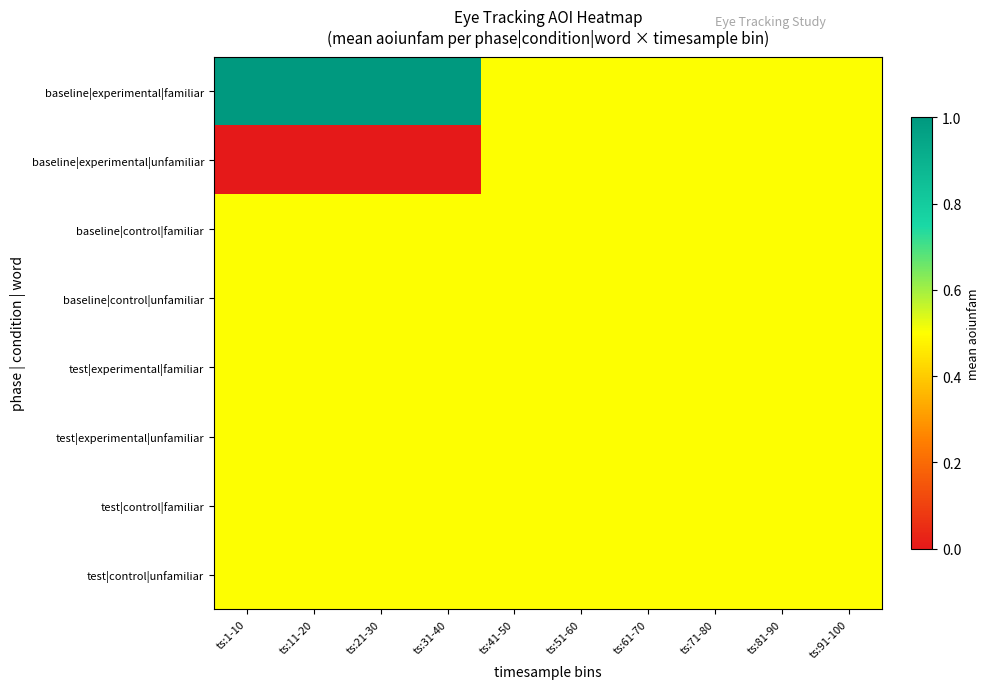

Which series has the largest total across all categories?

baseline|experimental|familiar